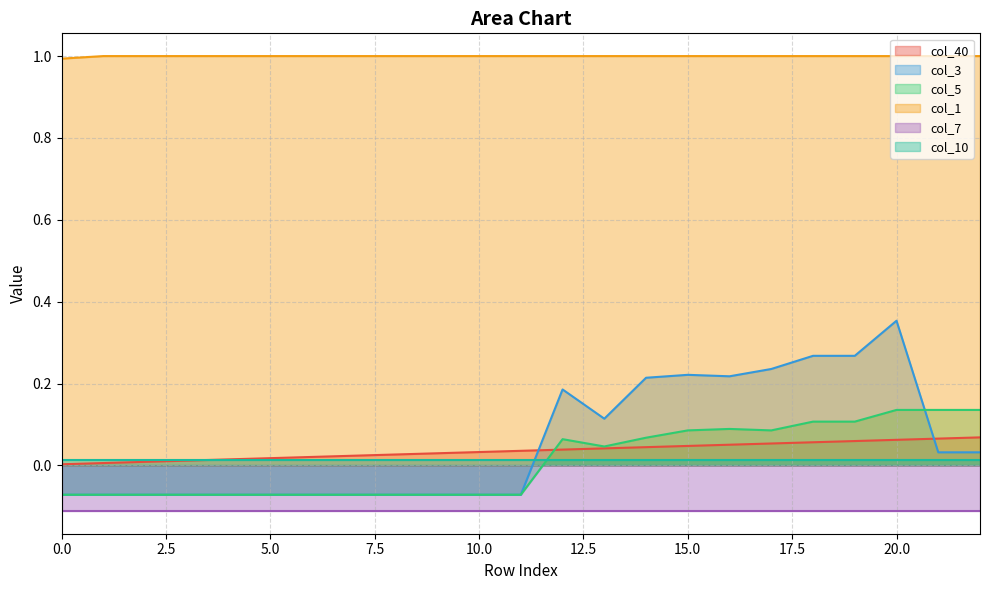

Is it true that col_5 equals 0.1 at 20?

True